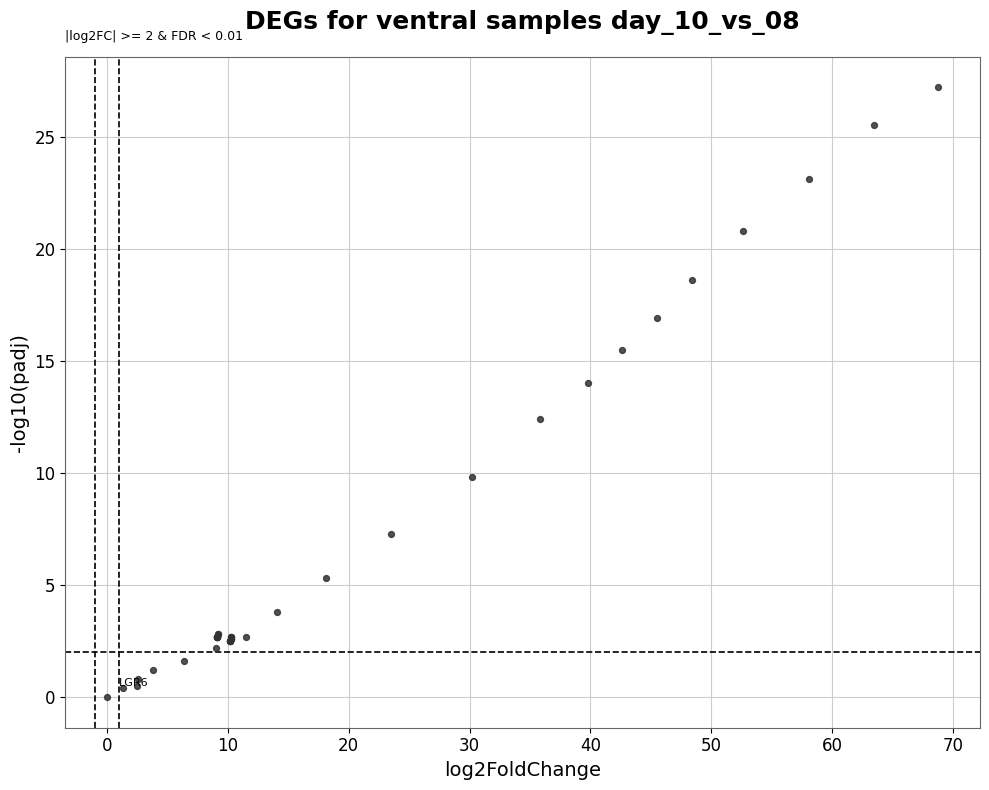

What Y value in the scatter plot is closest to 13?

12.4